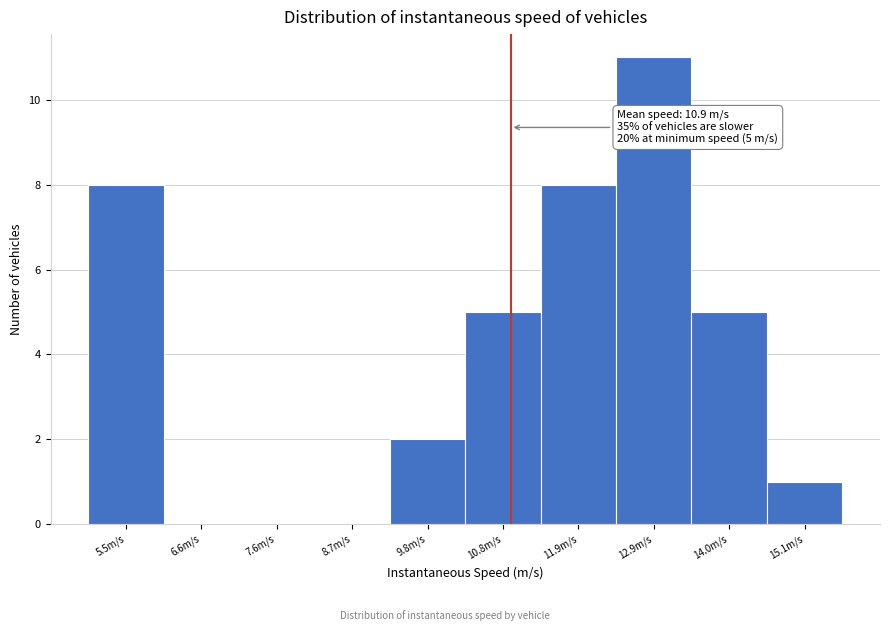

Which range on the x-axis has the tallest bar?

12.4 to 13.4